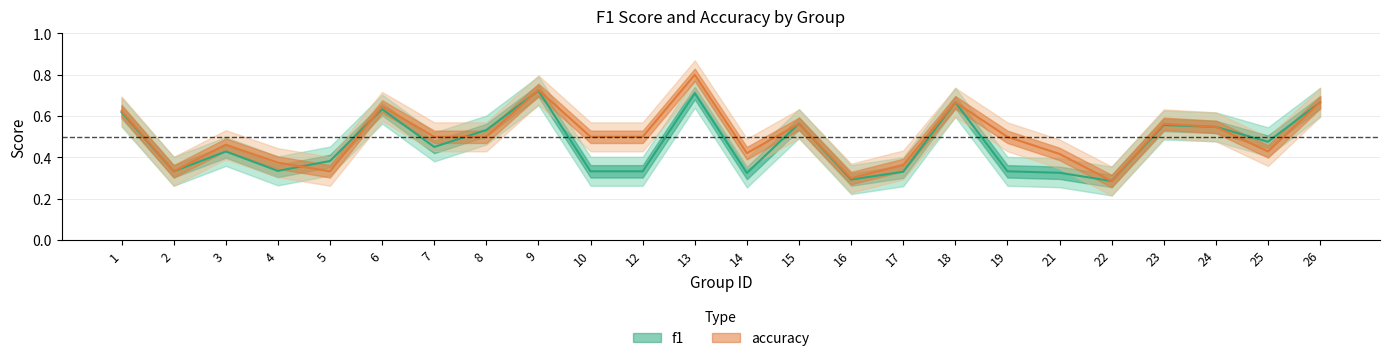

What is the sum of the f1 values at 17 and 7?

0.8